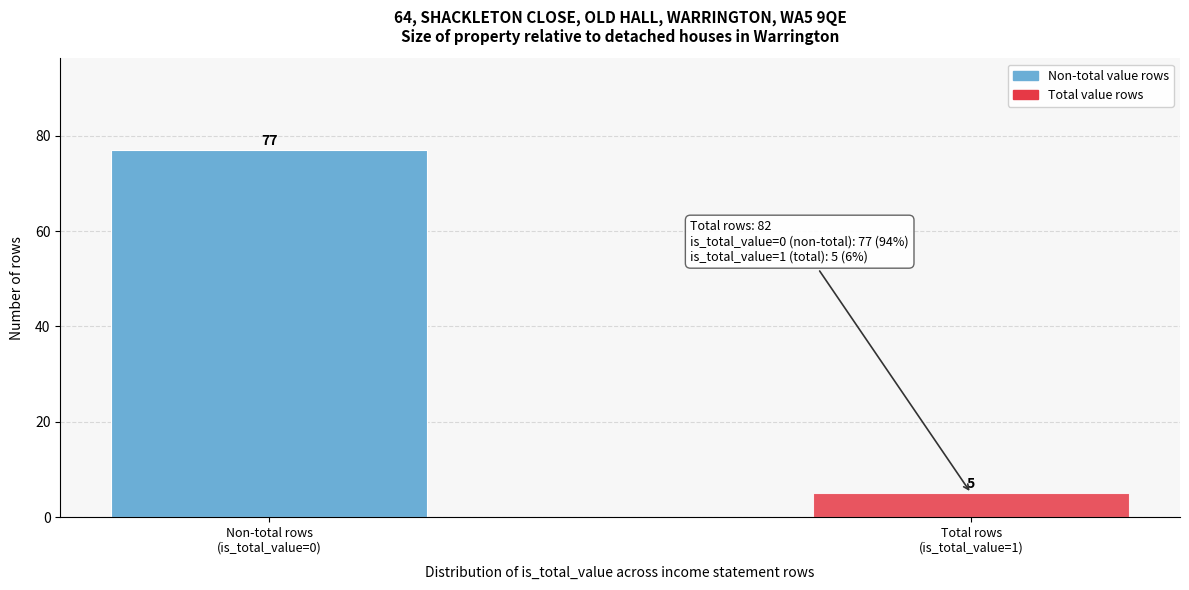

Reading left to right, extract all data points from this chart.

77	5